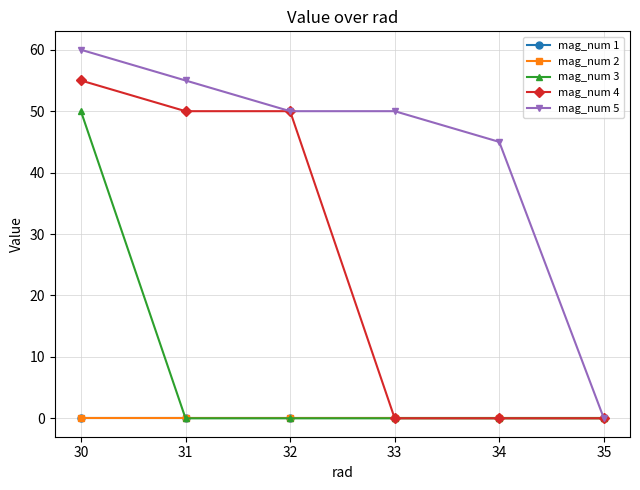

Does the chart have visible grid lines?

Yes